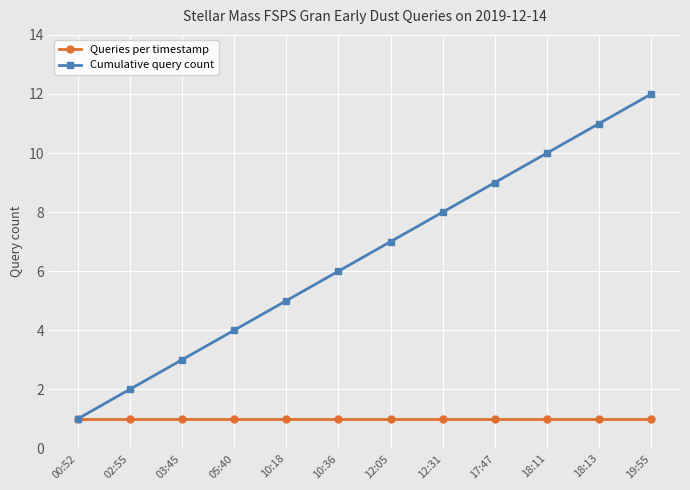

List the labels in order of Cumulative query count value, smallest first.

00:52, 02:55, 03:45, 05:40, 10:18, 10:36, 12:05, 12:31, 17:47, 18:11, 18:13, 19:55